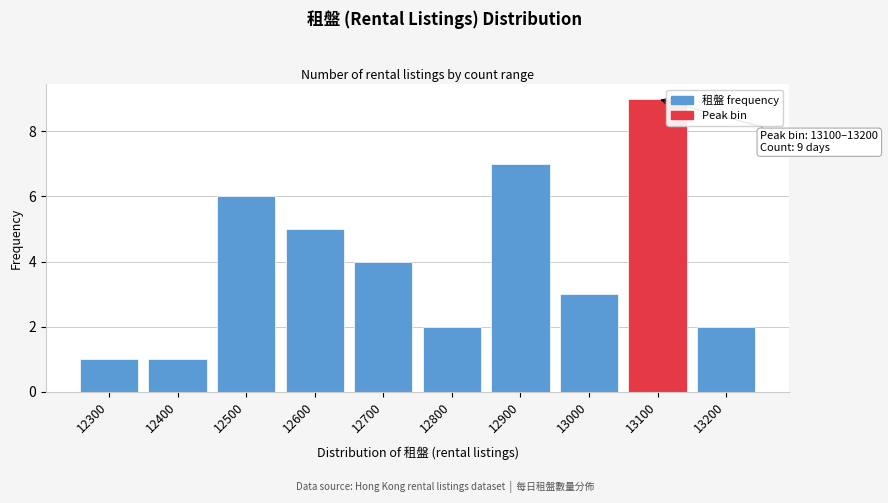

Reading left to right, transcribe all the data shown in this chart.

1	1	6	5	4	2	7	3	9	2